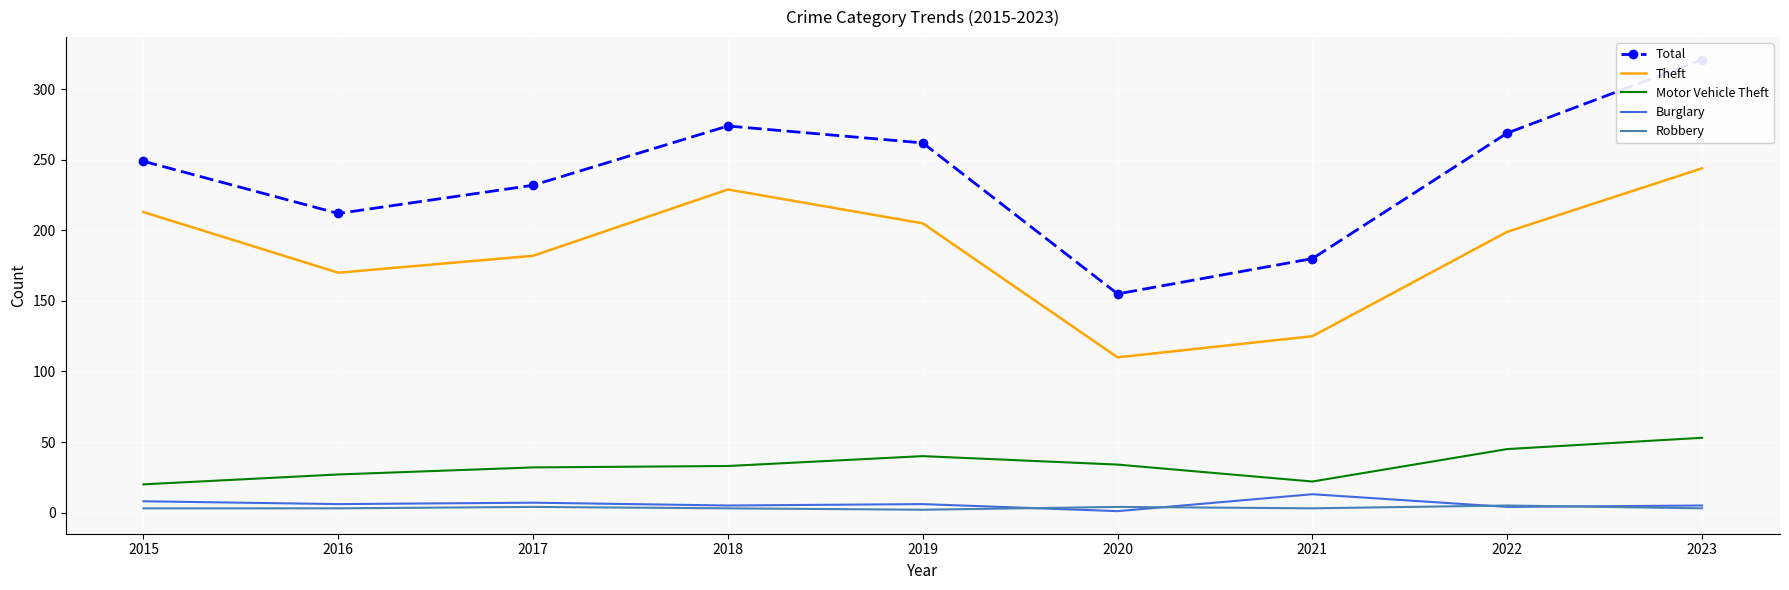

The Burglary series shows 1 at 2020. True or false?

True